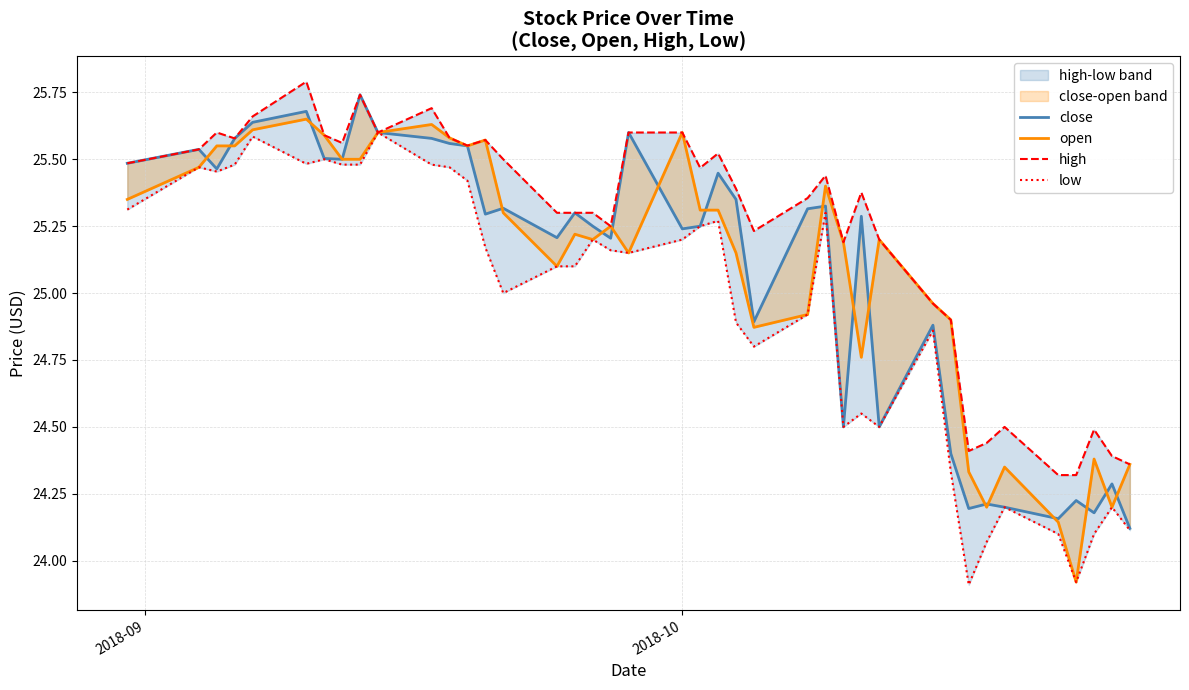

What is the sum of all open values?

1004.4